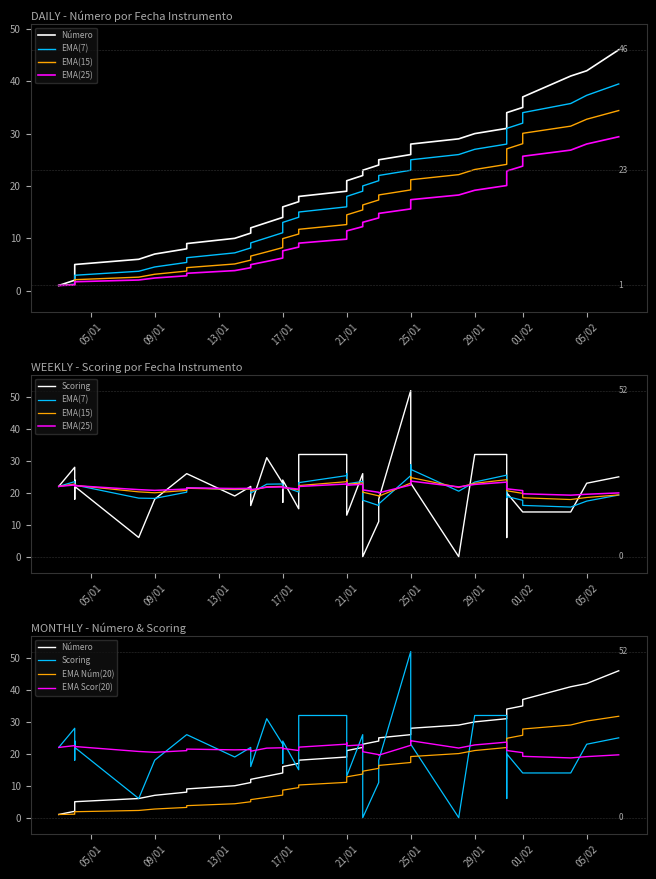

Reading left to right, list all the values displayed in this chart.

Número: 1	2	3	4	5	6	7	8	9	10	11	12	13	14	15	16	17	18	19	20	21	22	23	24	25	26	27	28	29	30	31	32	33	34	35	36	37	41	42	46
Scoring: 22	28	18	24	22	6	18	26	26	19	22	16	31	23	17	24	15	32	32	28	13	26	0	11	18	52	39	23	0	32	32	14	6	20	14	14	14	14	23	25